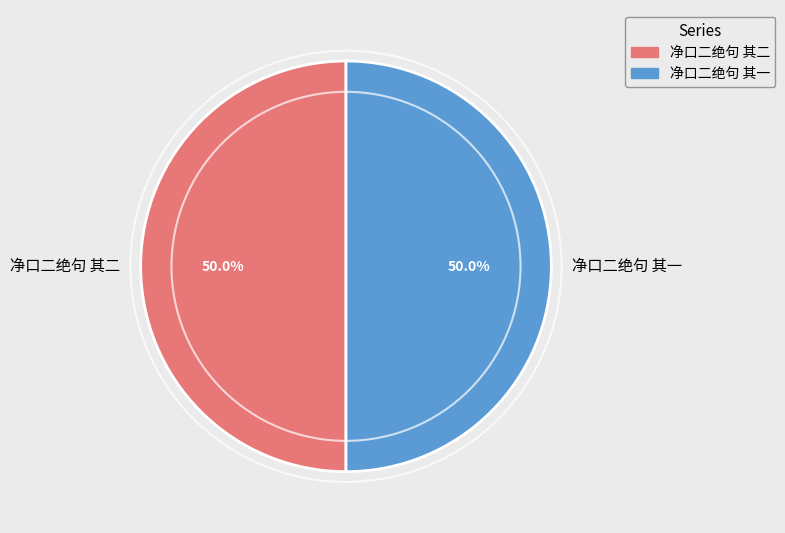

How much of the chart is everything except 净口二绝句 其一?

50.0%